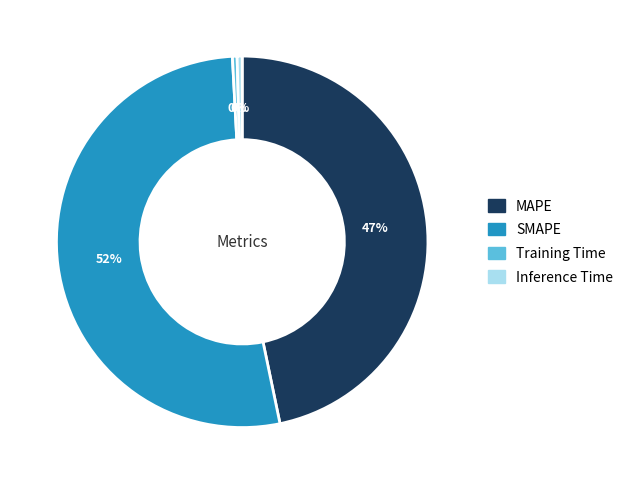

Which has a higher value, SMAPE or MAPE?

SMAPE